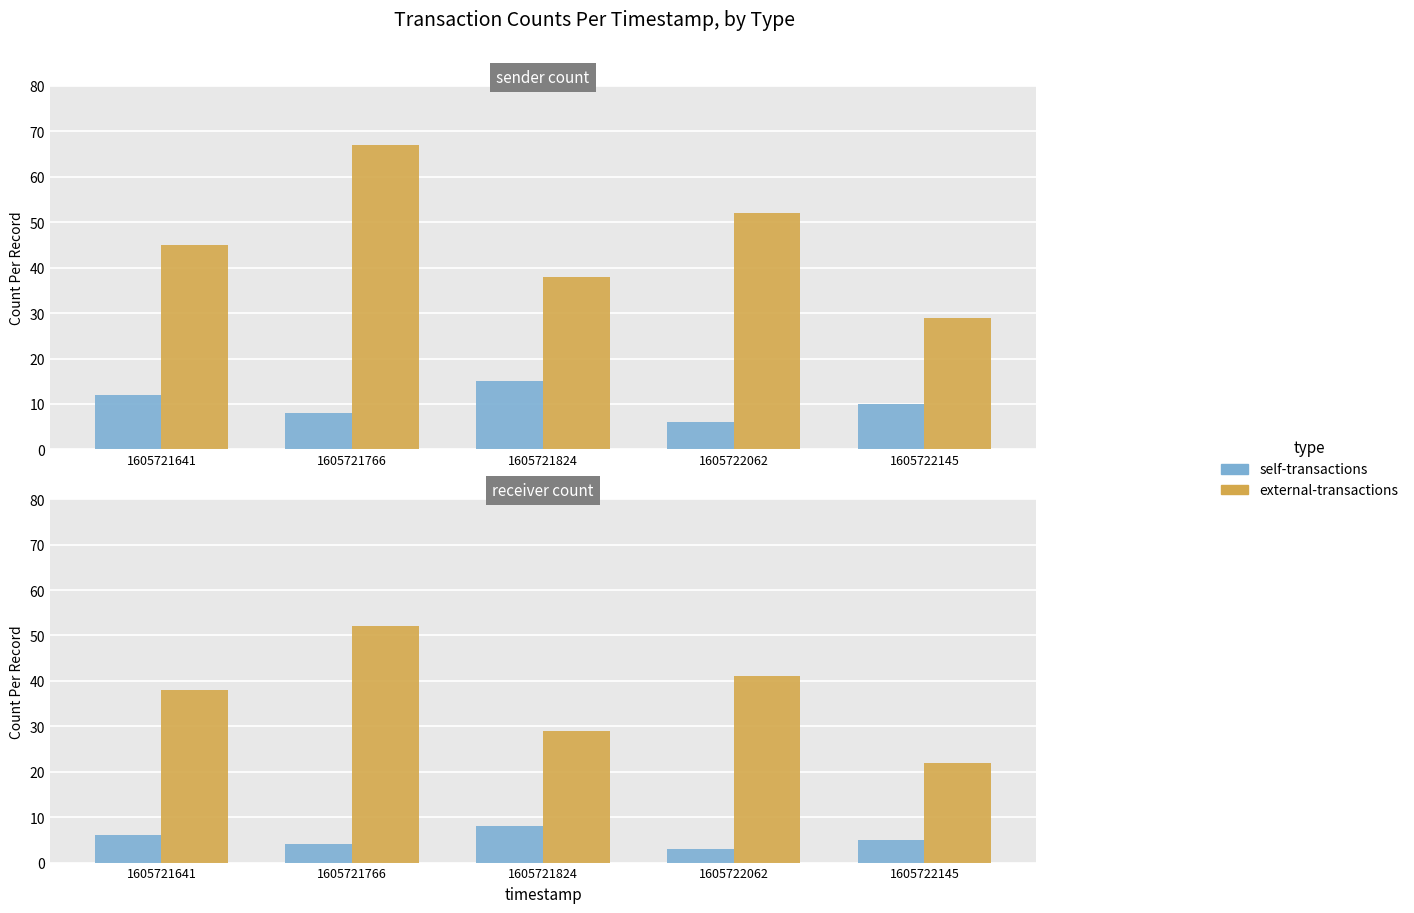

At how many categories does at least one series exceed 19?

5